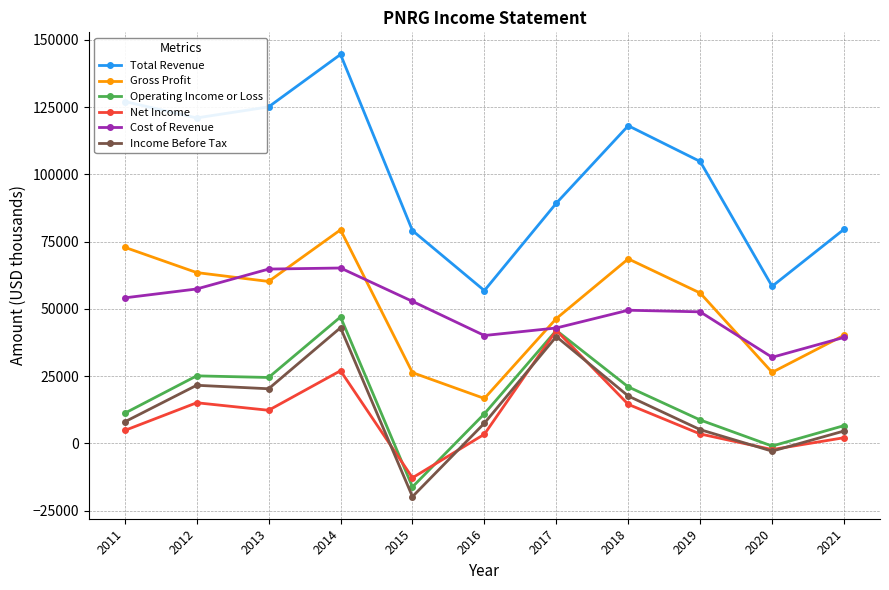

What is the difference between the Net Income values at 2012 and 2017?

26900